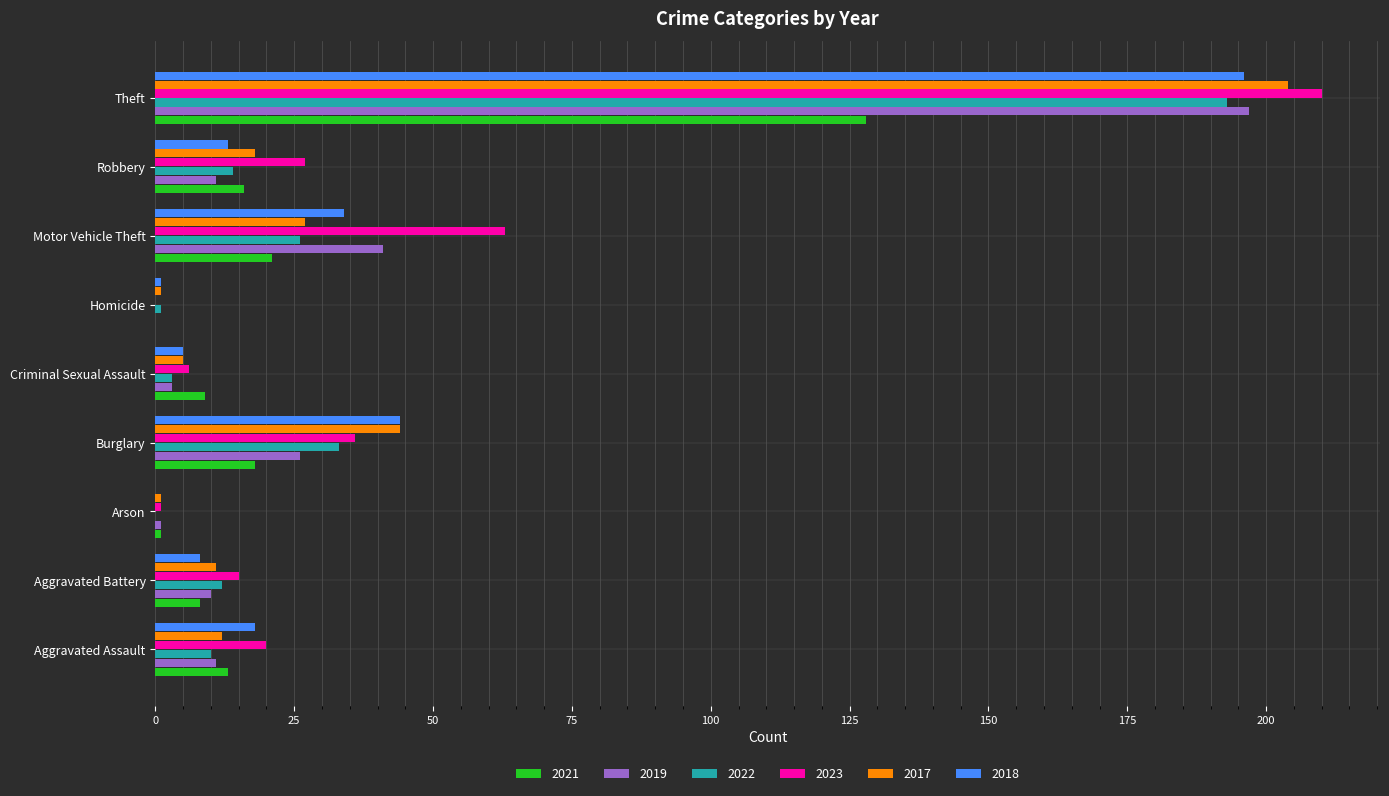

What is the total value across all series at Motor Vehicle Theft?

212